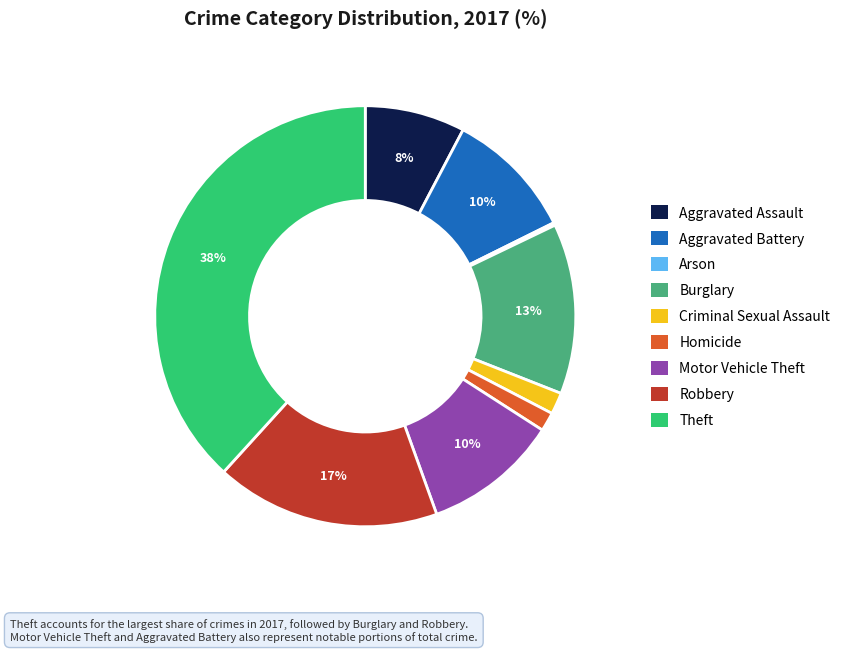

True or false: Burglary accounts for 27% of the total.

False